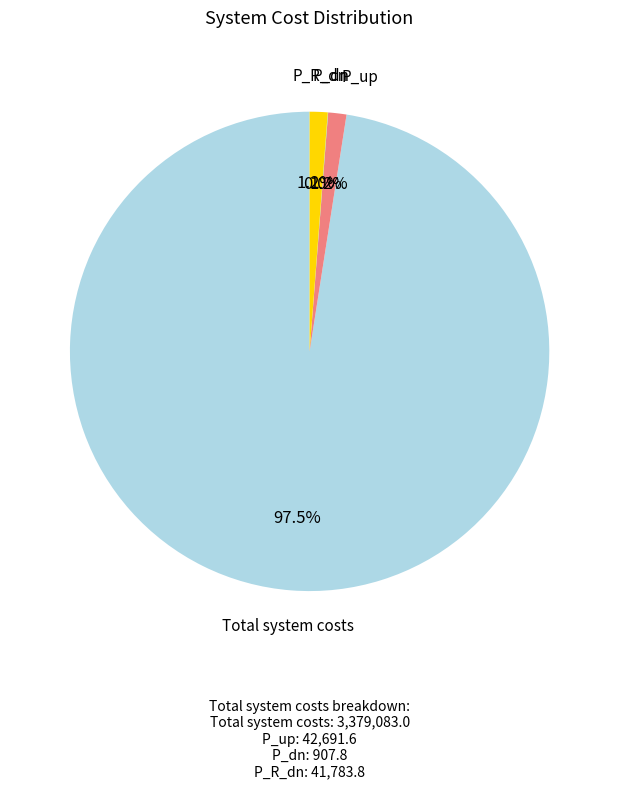

Which category has the biggest portion of the pie?

Total system costs